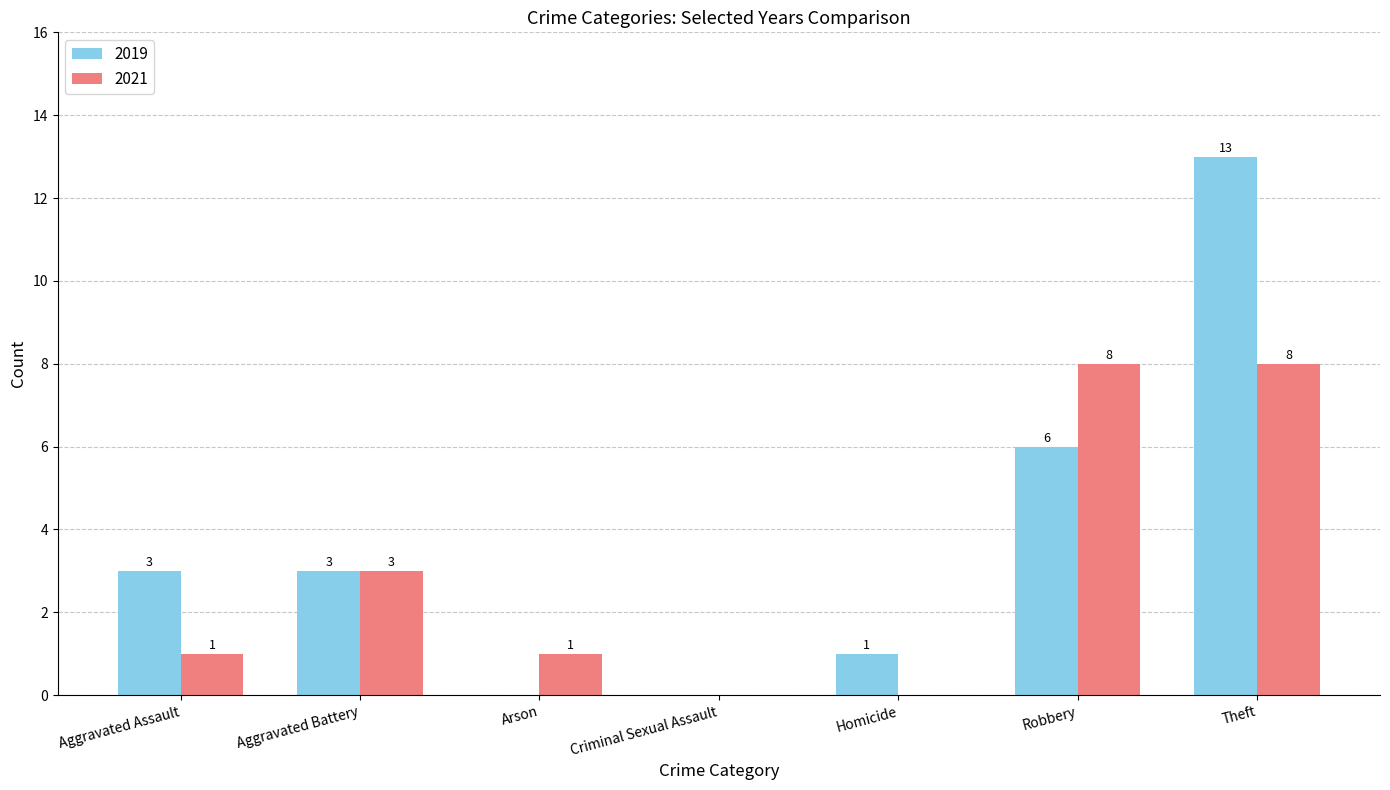

Where is 2021 nearest to the value 4?

Aggravated Battery